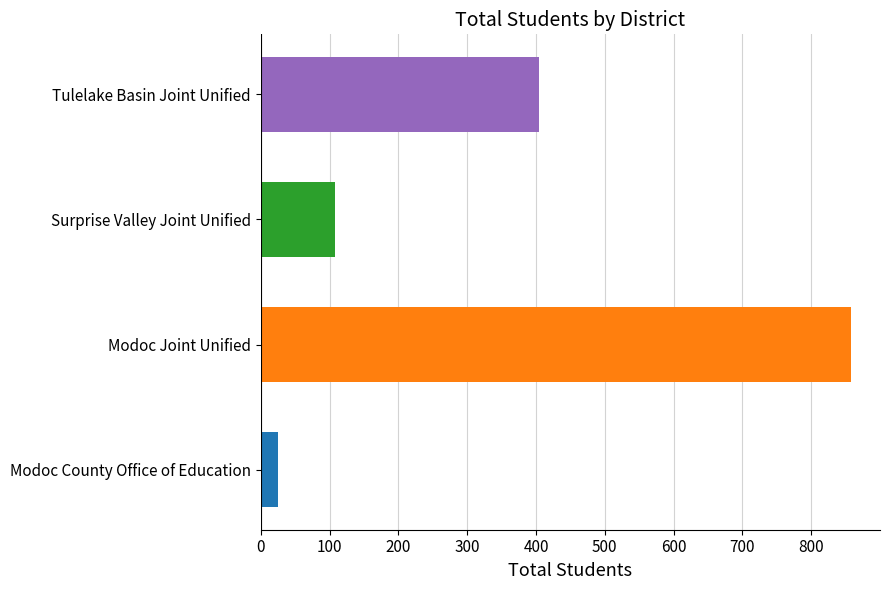

List the labels in order of value, smallest first.

Modoc County Office of Education, Surprise Valley Joint Unified, Tulelake Basin Joint Unified, Modoc Joint Unified